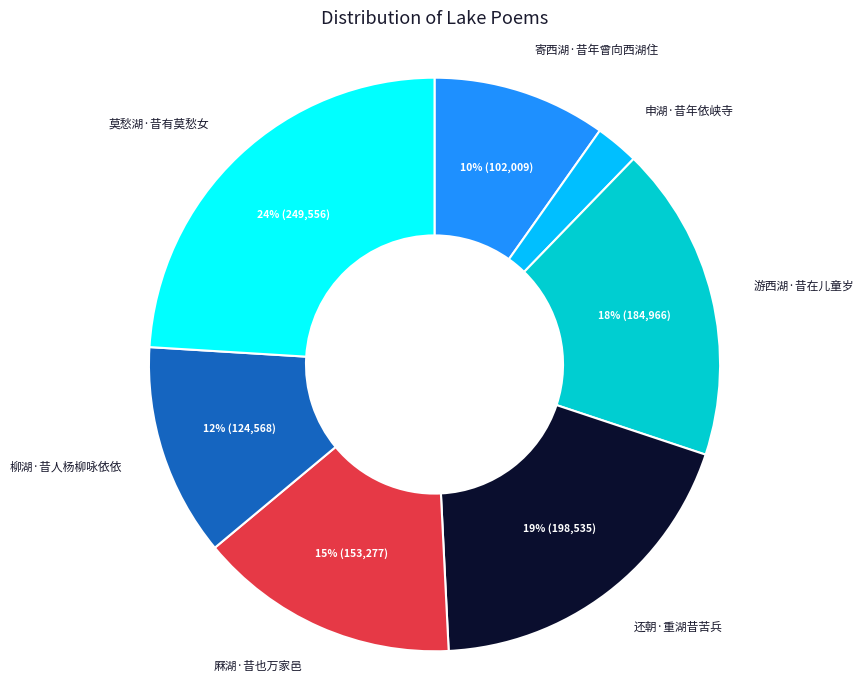

True or false: 柳湖·昔人杨柳咏依依 accounts for 12% of the total.

True